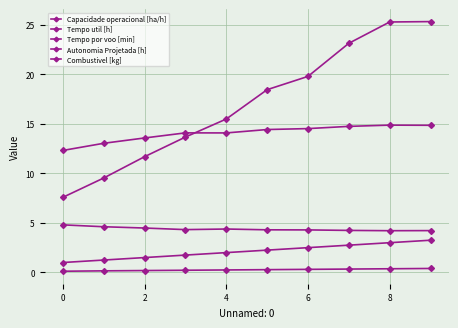

Reading left to right, list all the values displayed in this chart.

Capacidade operacional [ha/h]: 12.3	13.0	13.6	14.1	14.1	14.4	14.5	14.7	14.9	14.8
Tempo util [h]: 4.8	4.6	4.5	4.3	4.4	4.3	4.3	4.2	4.2	4.2
Tempo por voo [min]: 7.6	9.5	11.7	13.7	15.5	18.4	19.8	23.1	25.3	25.3
Autonomia Projetada [h]: 0.1	0.2	0.2	0.2	0.2	0.3	0.3	0.3	0.4	0.4
Combustivel [kg]: 1.0	1.2	1.5	1.8	2.0	2.2	2.5	2.8	3.0	3.2